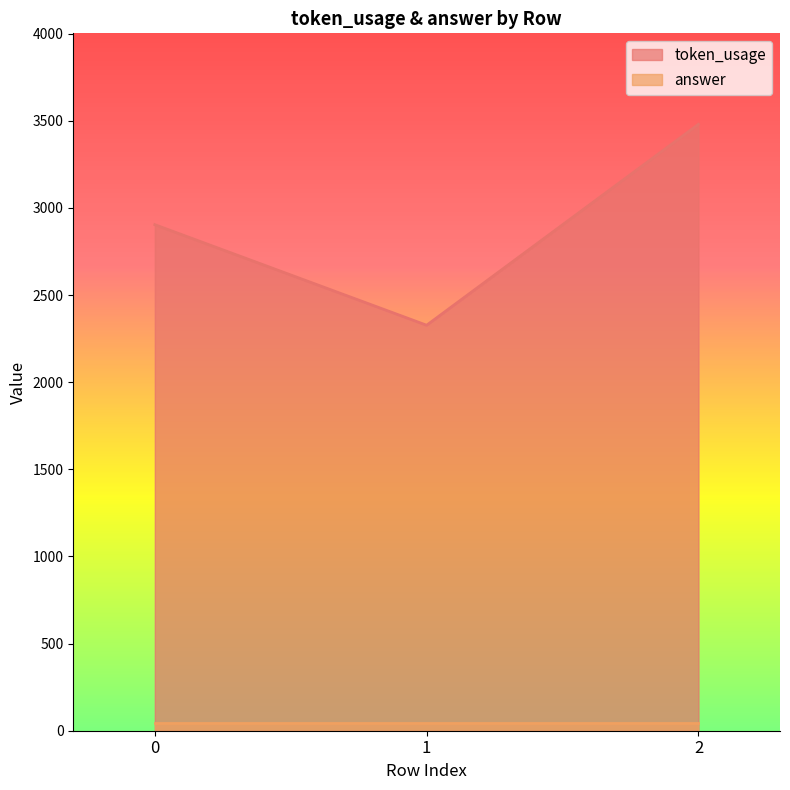

List the labels in order of value, largest first.

2, 0, 1